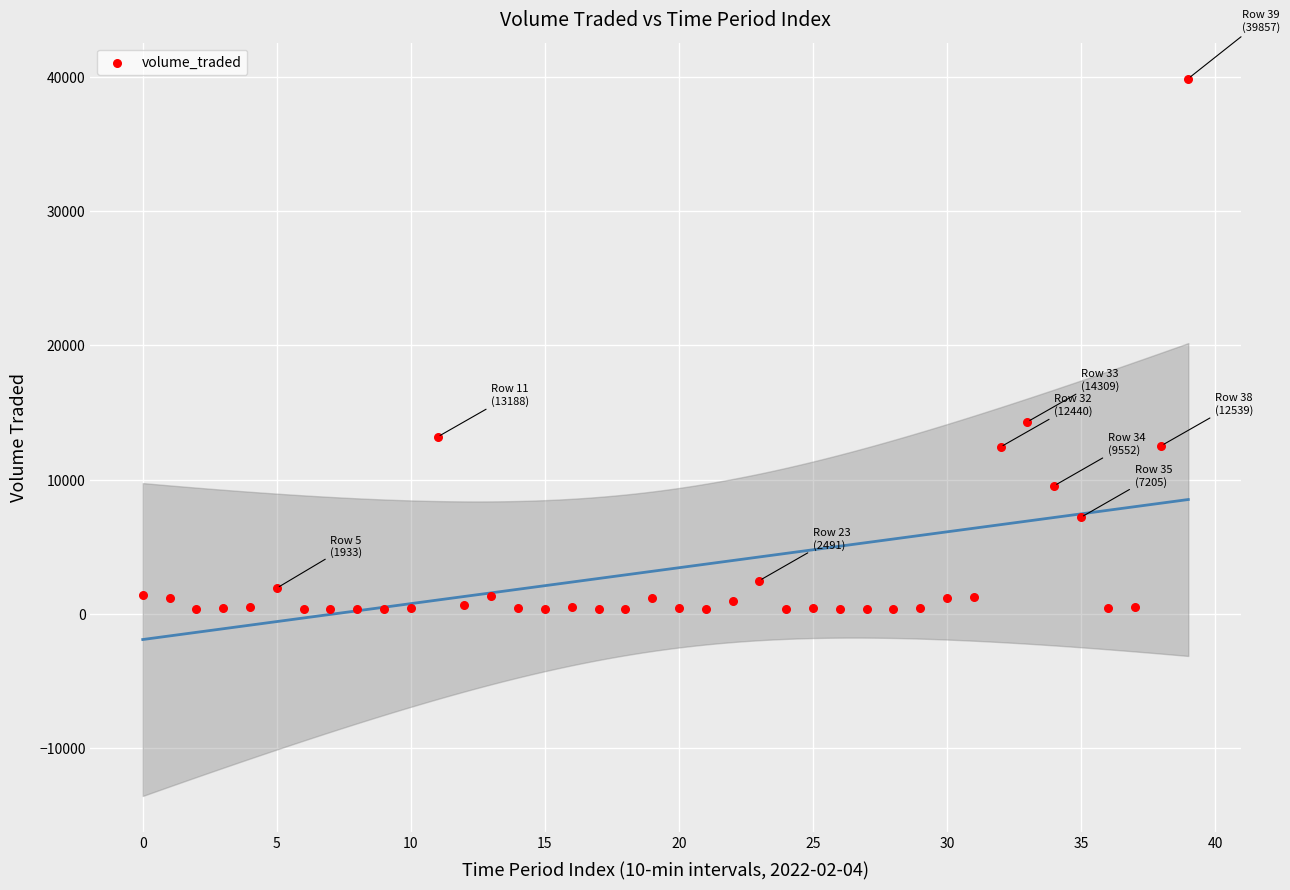

What is the range of Y values (max minus min)?

39469.3